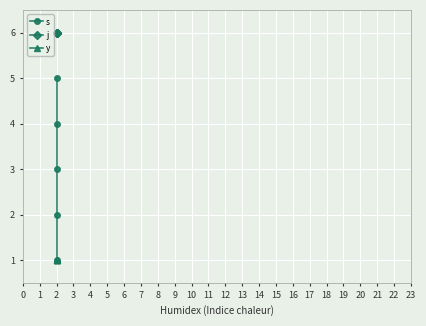

Is it true that s equals 1 at 2?

False